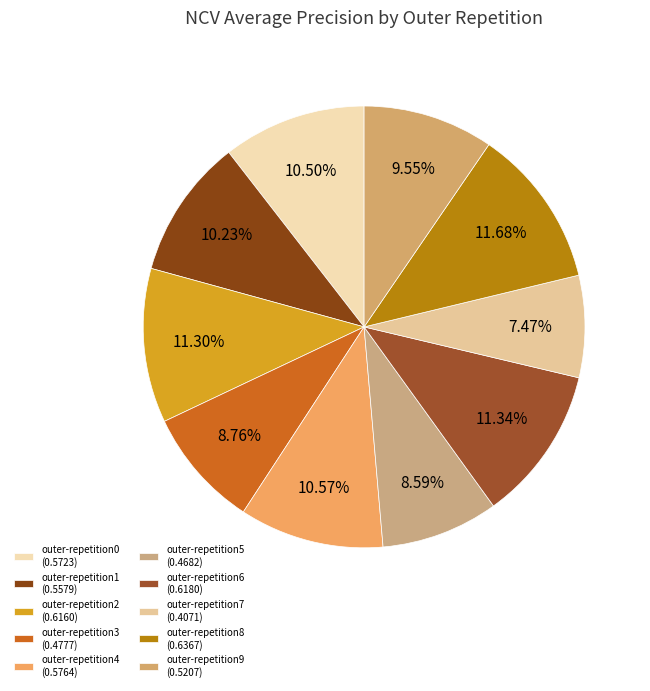

True or false: outer-repetition5 accounts for 9% of the total.

True